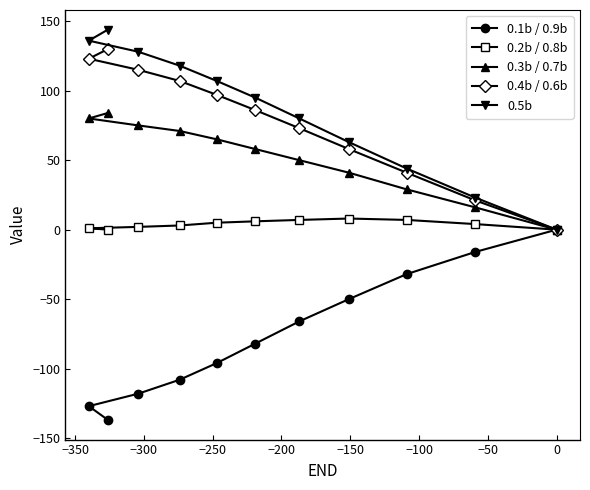

What is the value of the 0.1b / 0.9b point at the 6th from the left?

-82